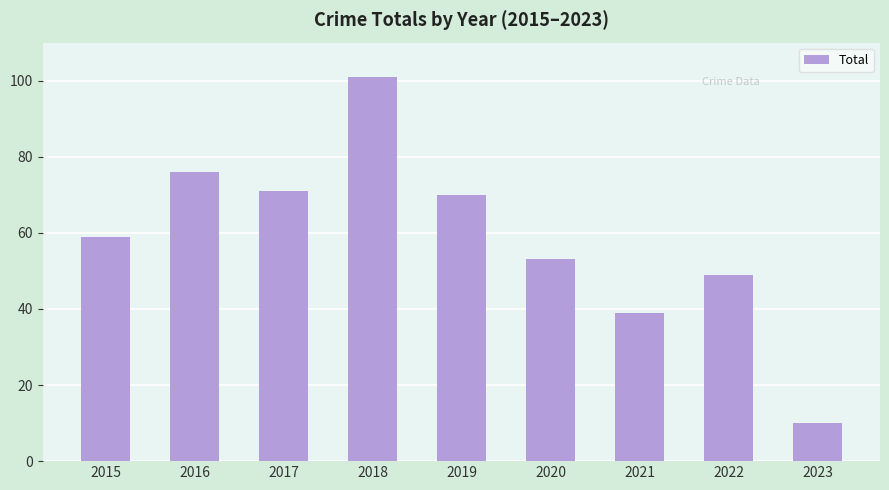

Is it true that the value at 2023 is 5?

False